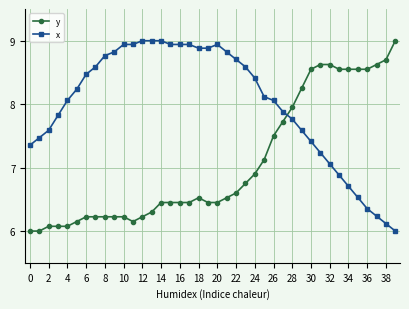

What is the maximum value shown in the chart?

9.0